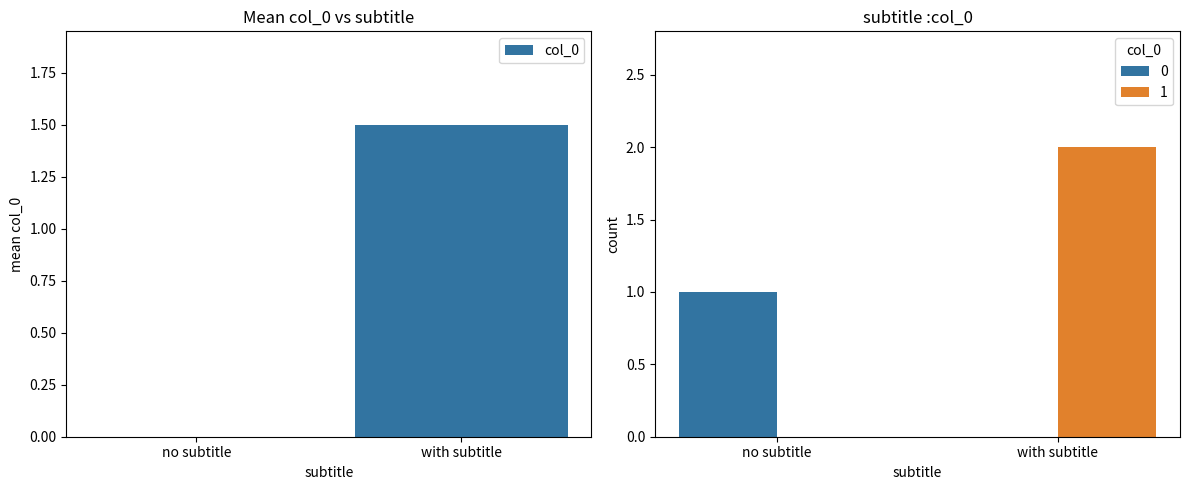

True or false: the data shows 1.5 at with subtitle.

True